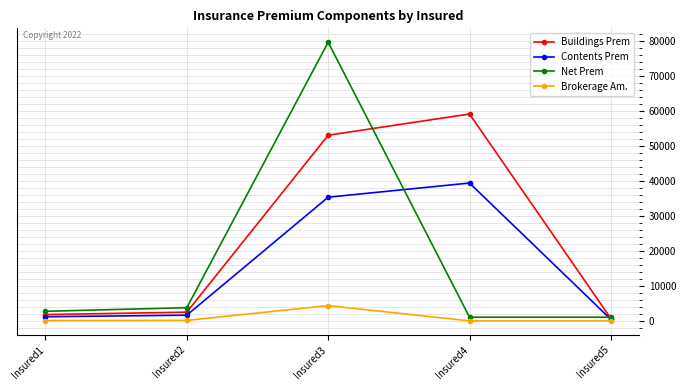

What is the value of the Contents Prem point at the 4th from the left?

39460.8